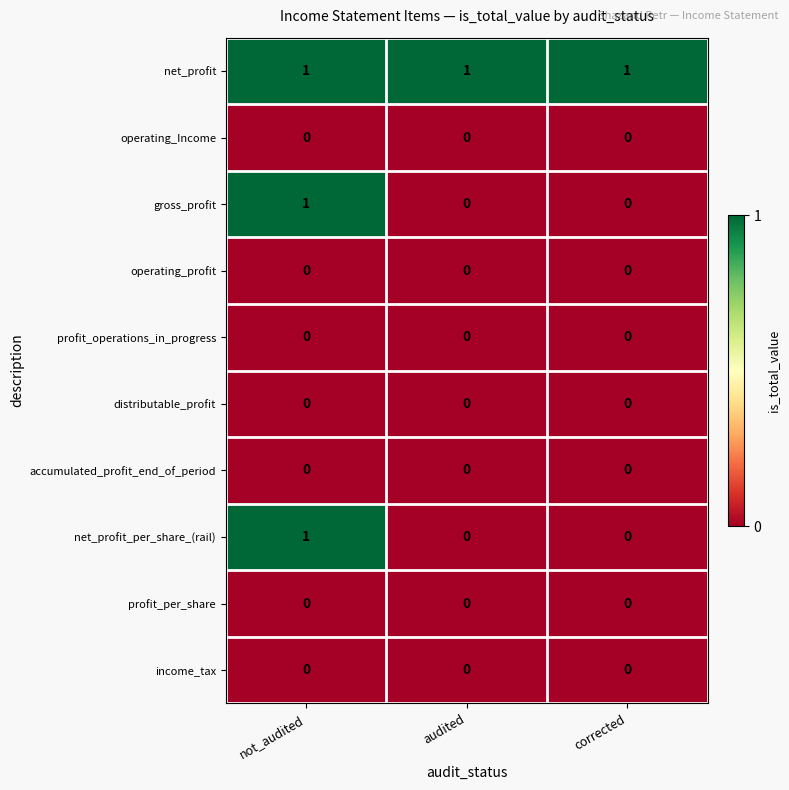

What is the total value across all series at not_audited?

3